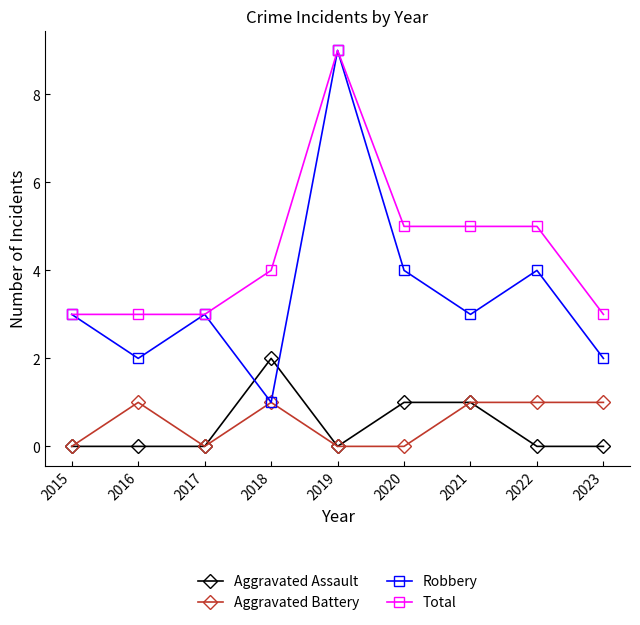

How many interior local valleys does the Robbery series have?

3